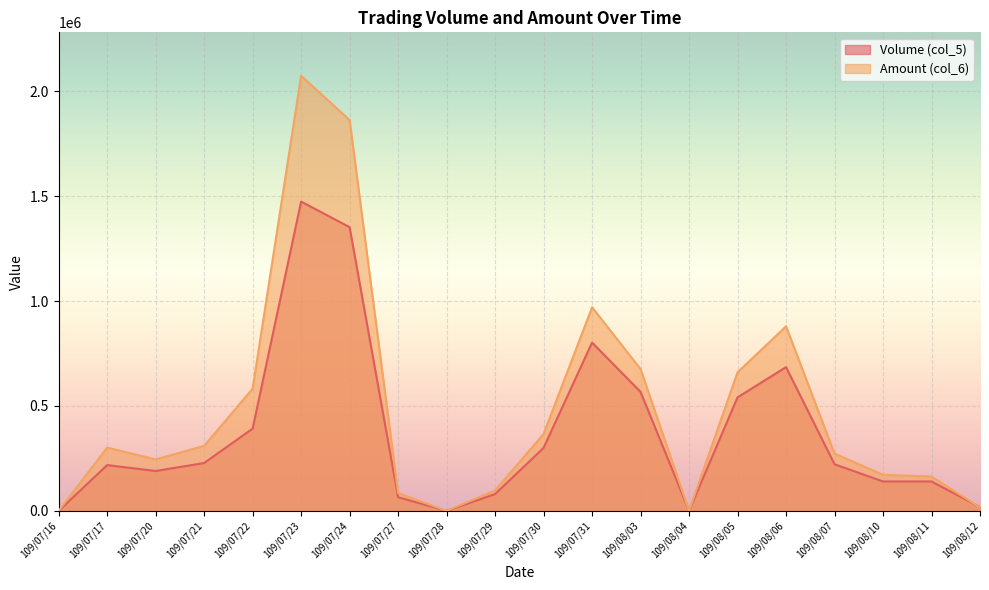

What is the value of the Amount (col_6) point at the 4th from the left?

309680